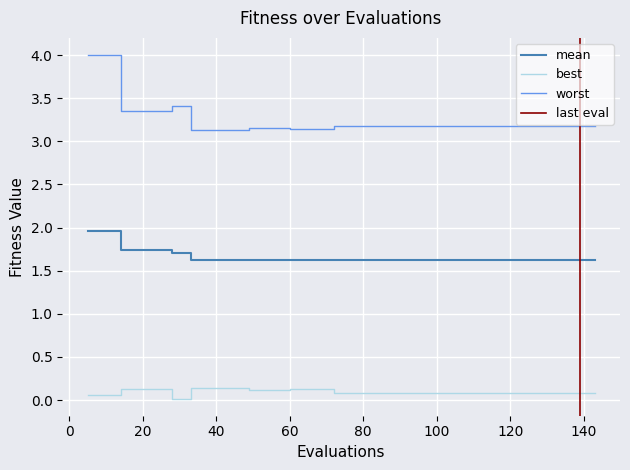

Which has a higher value, 60 or 49?

49